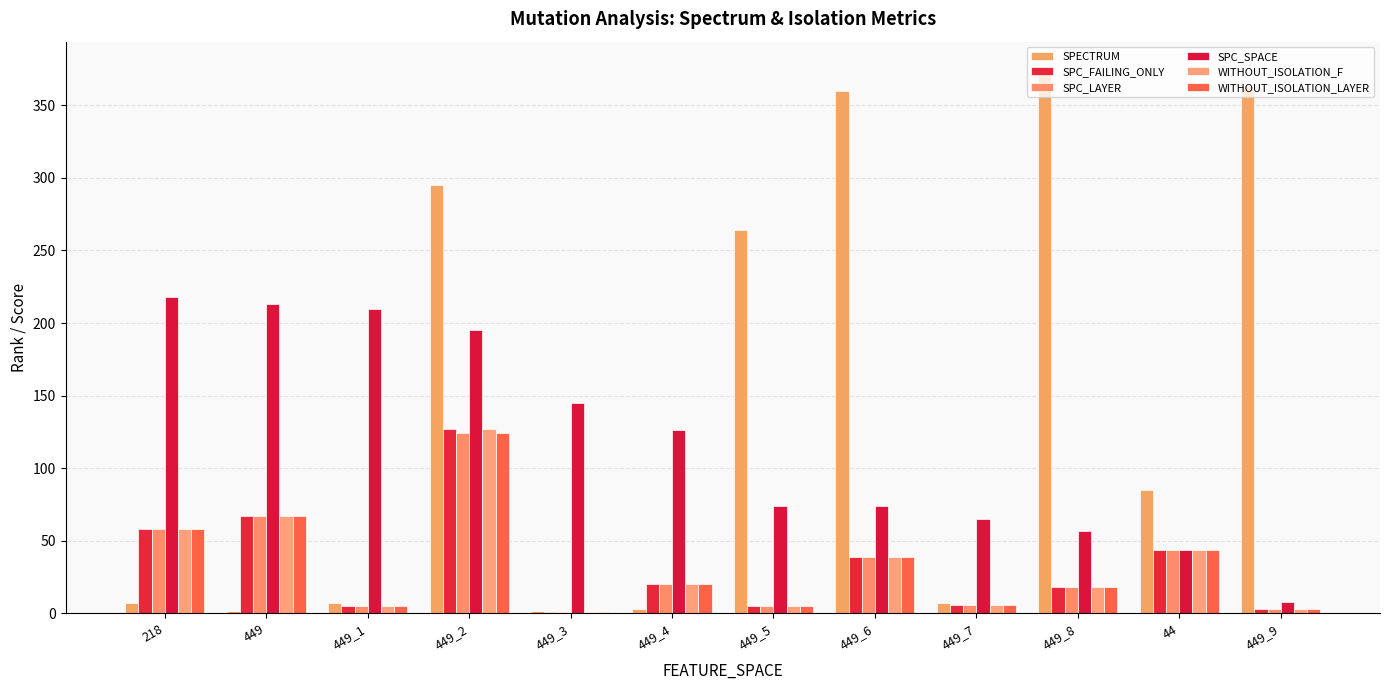

How many groups of bars are there?

12